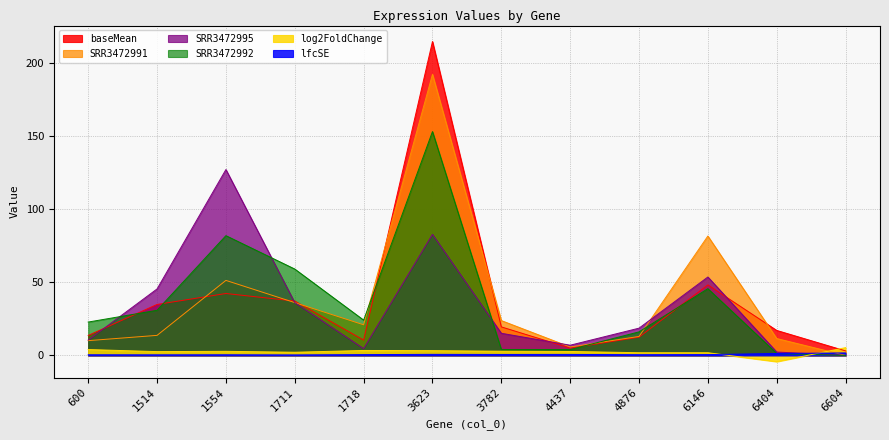

What is the sum of the SRR3472995 values at 4437 and 6404?

9.3